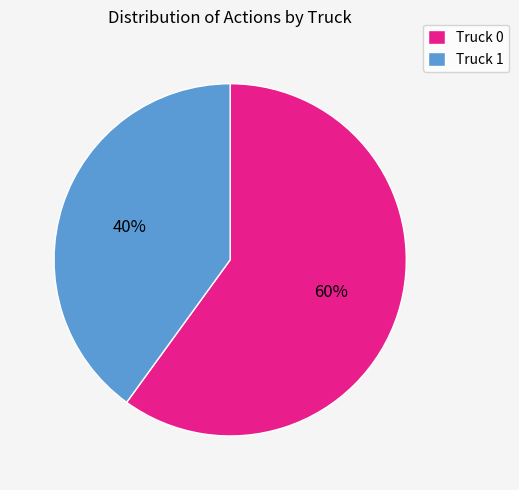

Which has a higher value, Truck 0 or Truck 1?

Truck 0